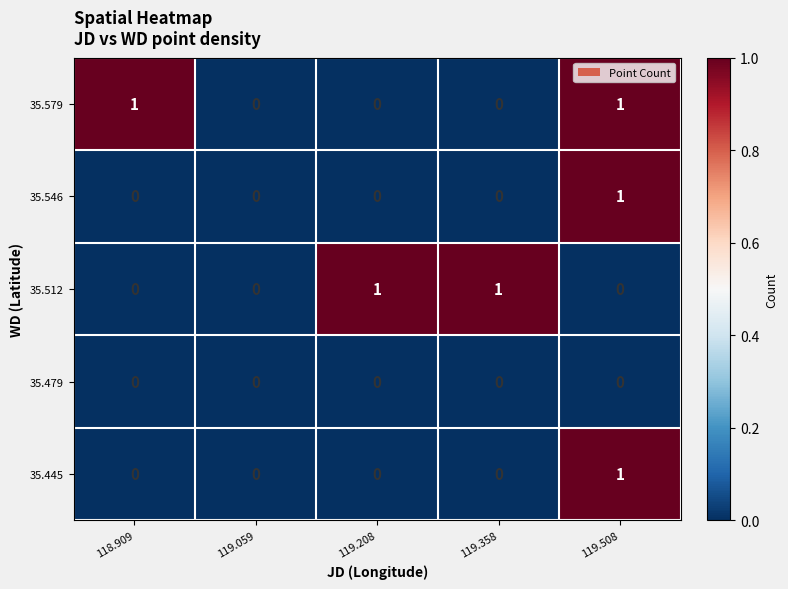

The 35.579 series shows 0 at 119.358. True or false?

True